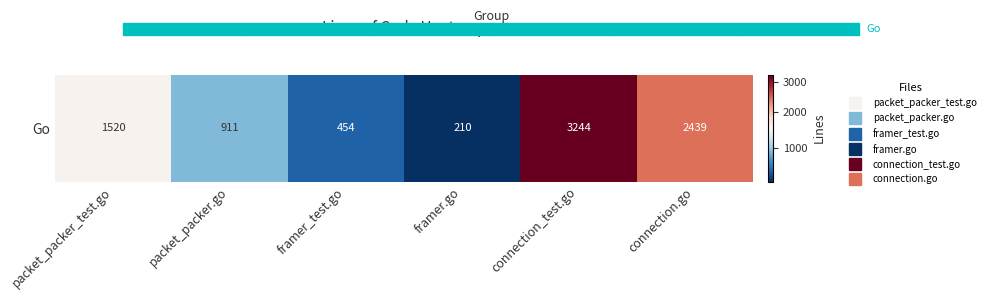

Reading left to right, transcribe all the data shown in this chart.

packet_packer_test.go=1520	packet_packer.go=911	framer_test.go=454	framer.go=210	connection_test.go=3244	connection.go=2439